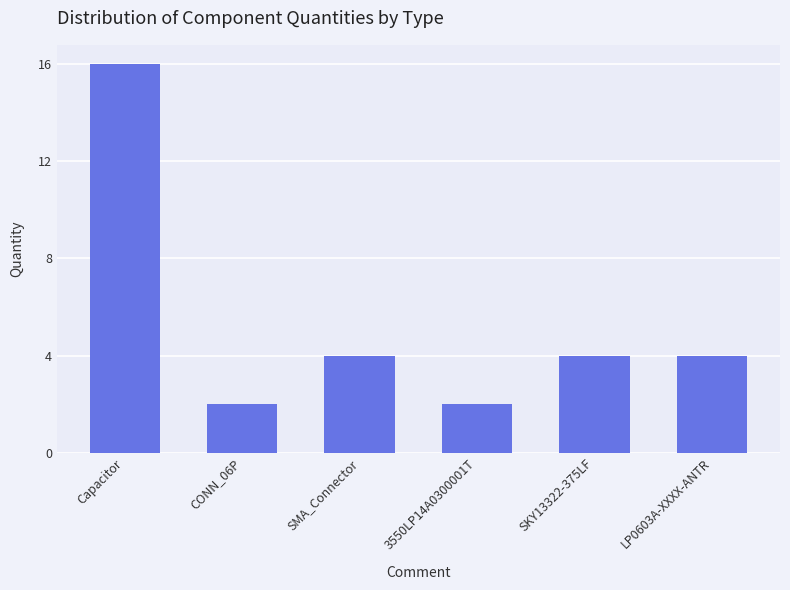

Count the values in the range 2 to 4.

5